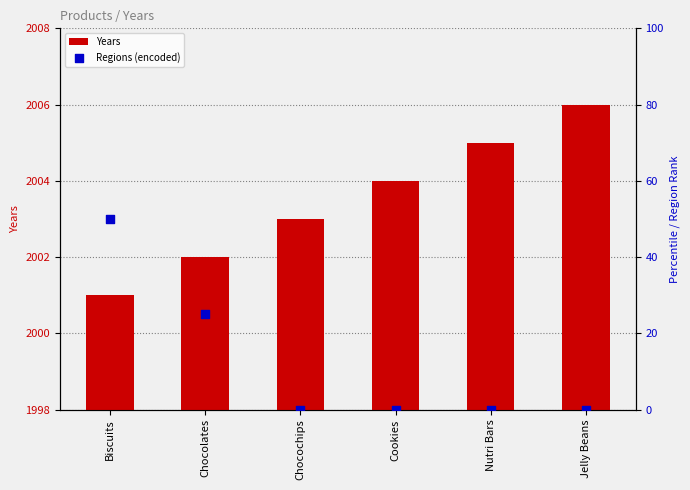

Which series reaches the minimum Y coordinate?

Regions (encoded)